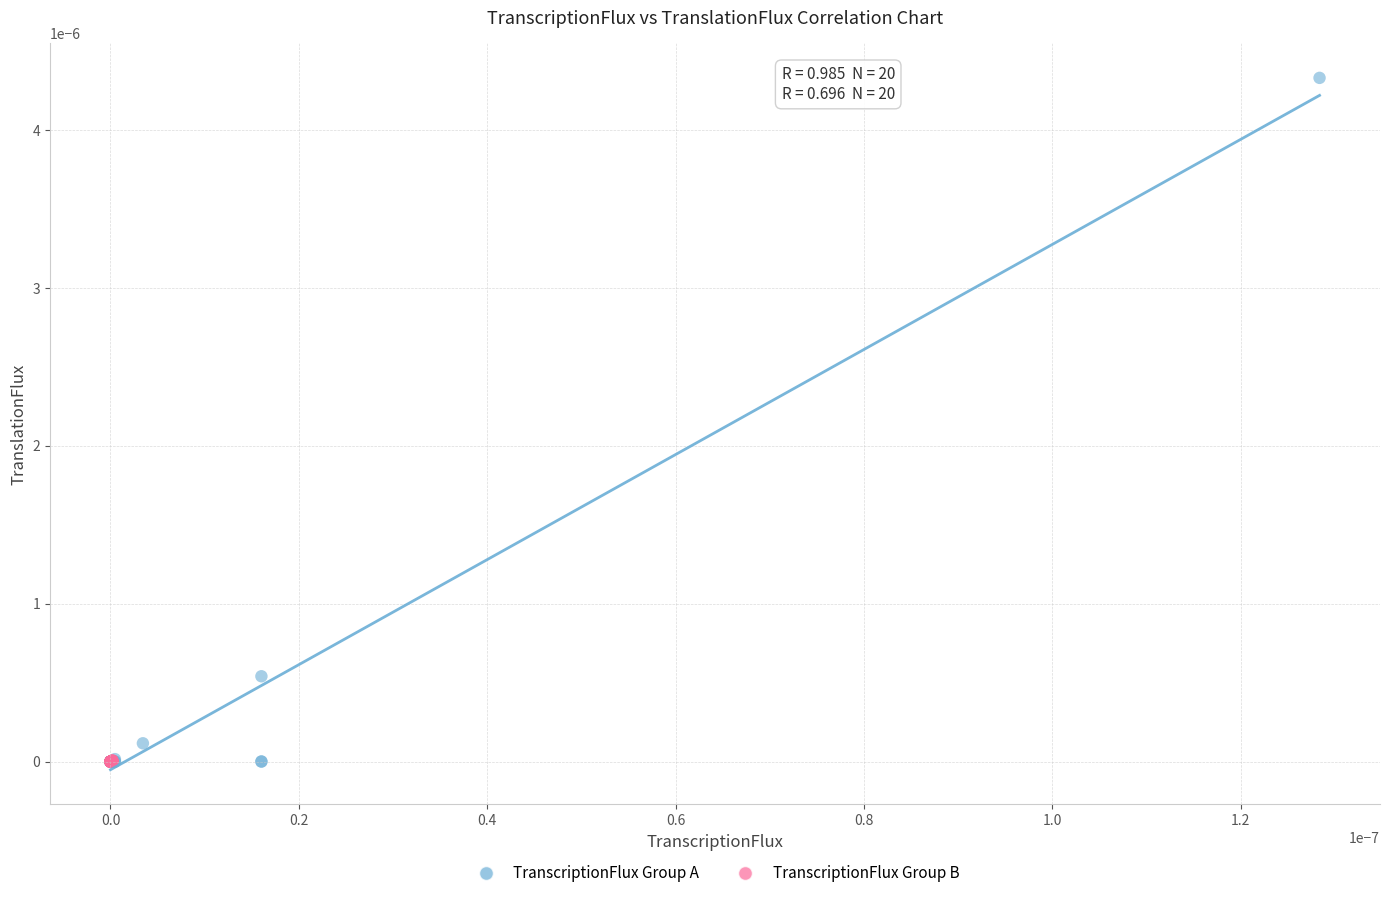

Which series reaches the maximum Y coordinate?

TranscriptionFlux Group A